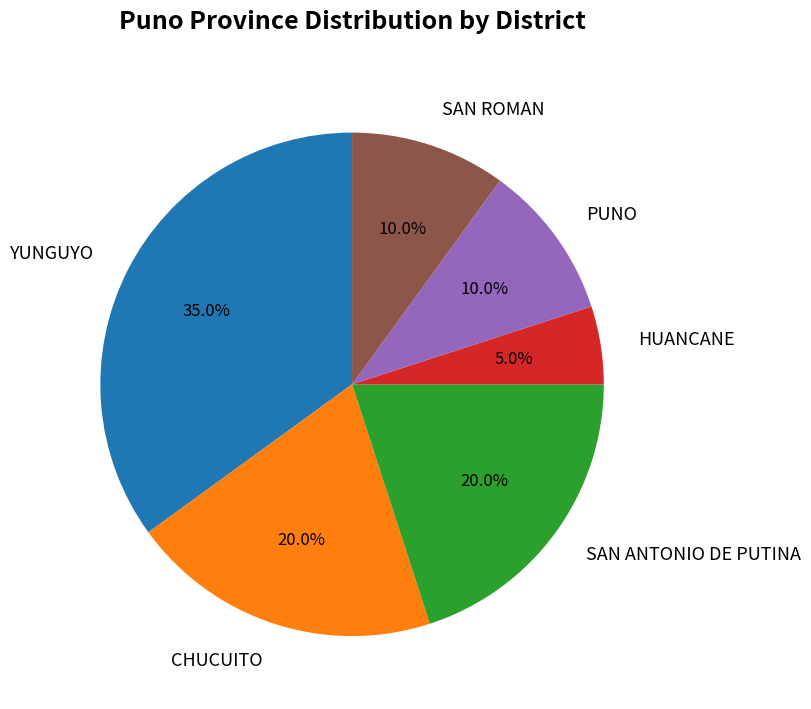

Does any single category account for the majority?

No